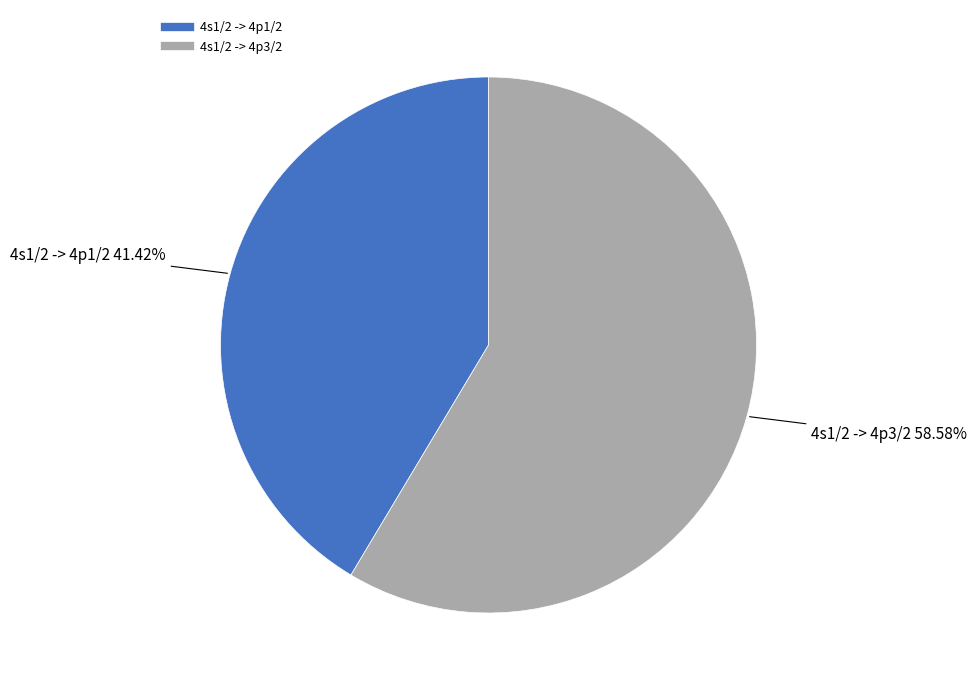

The 4s1/2 -> 4p3/2 slice represents 59% of the pie. True or false?

True